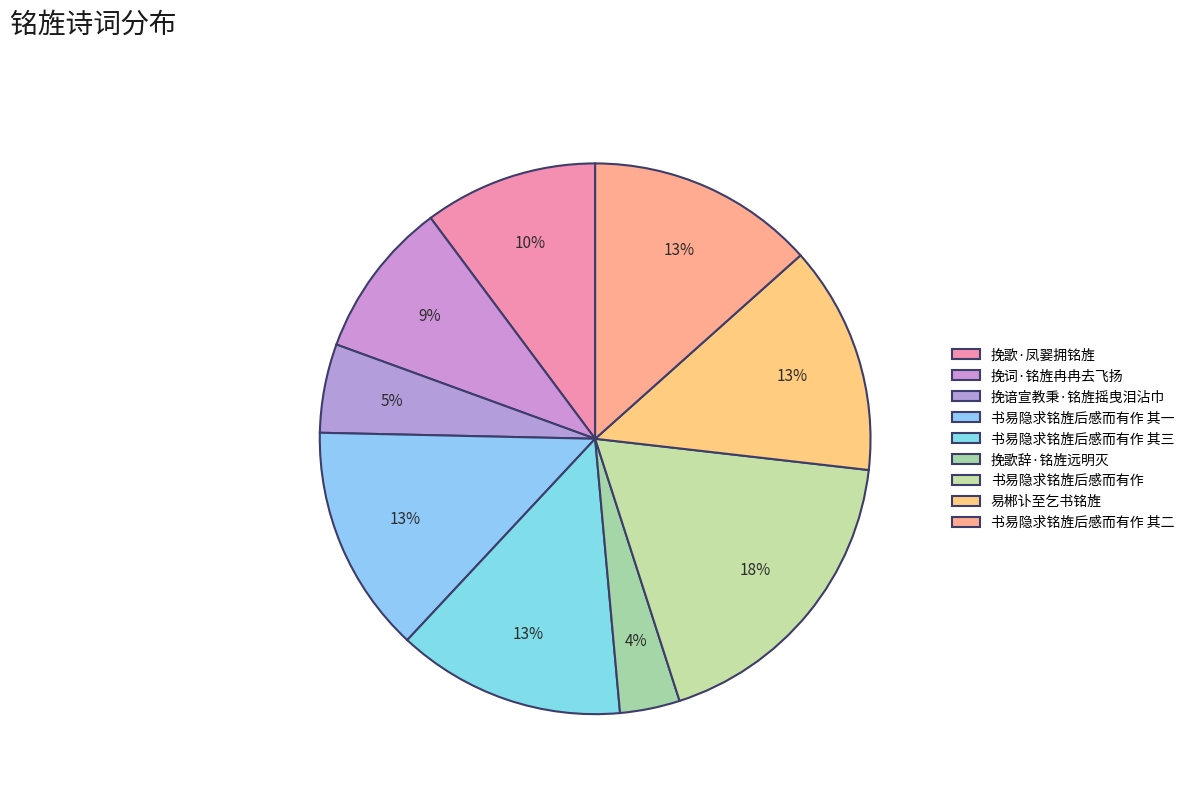

Does 书易隐求铭旌后感而有作 其一 account for over 50% of the chart?

No